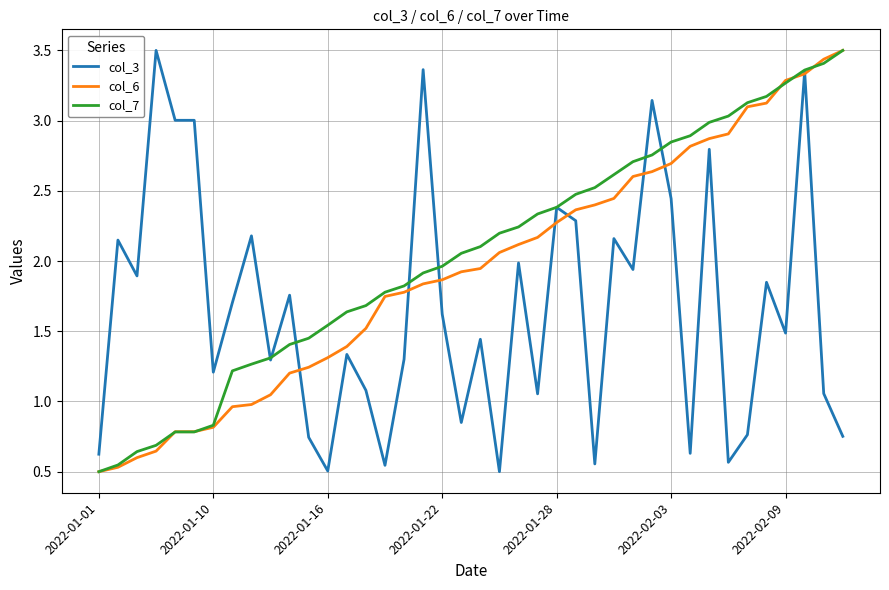

List the series in order of their overall mean, lowest first.

col_3, col_6, col_7